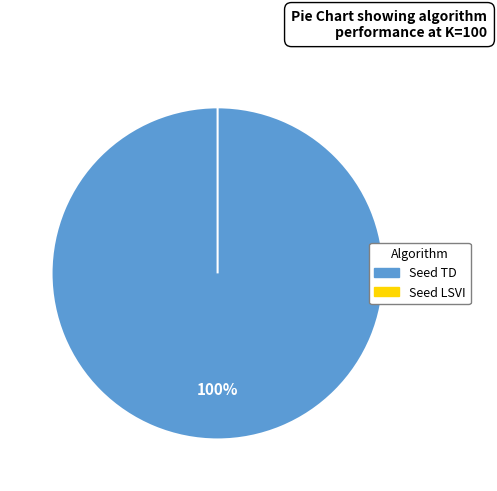

Which slice is the largest?

Seed TD